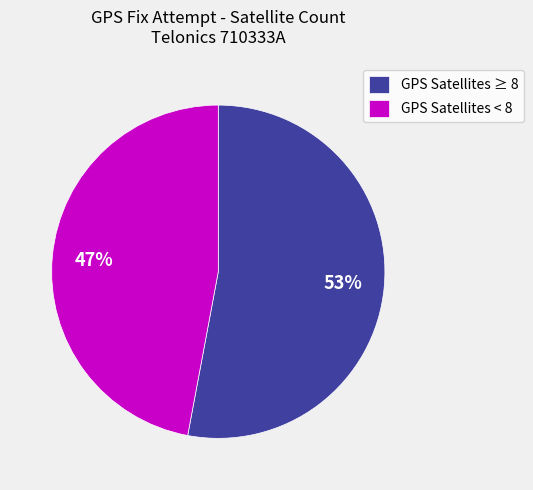

Which has a higher value, GPS Satellites < 8 or GPS Satellites ≥ 8?

GPS Satellites ≥ 8